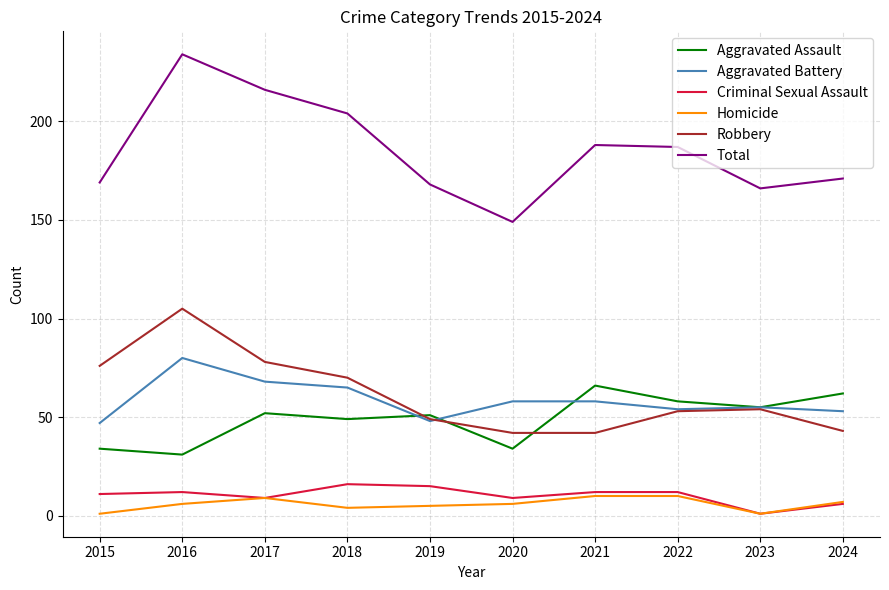

At which label is Aggravated Battery closest to 63?

2018